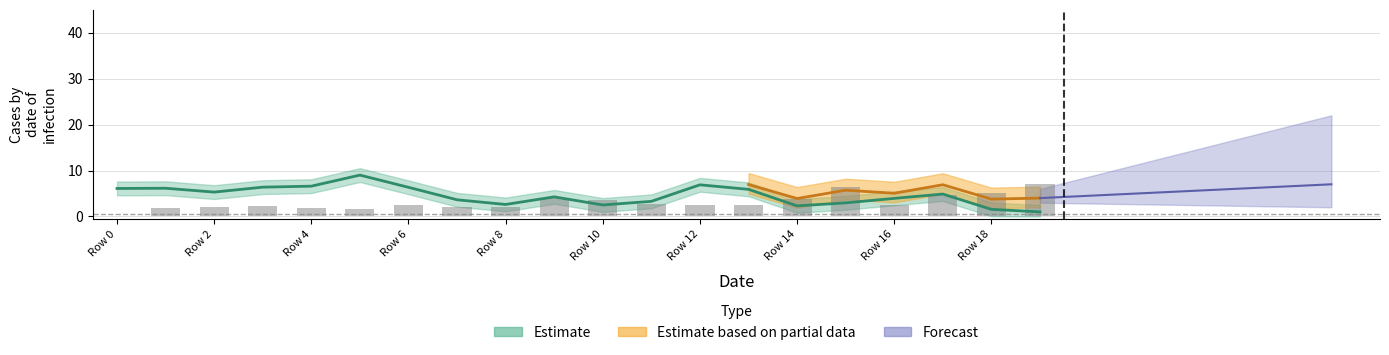

Where is x nearest to the value 5?

17